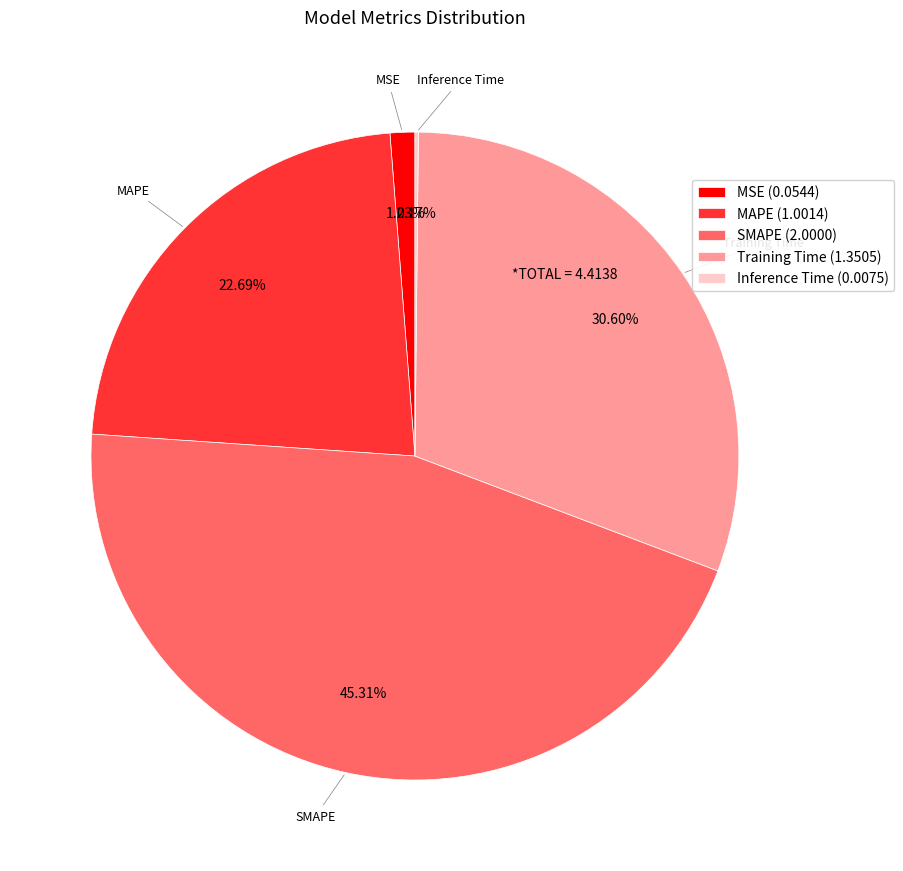

Which slice is the largest?

SMAPE